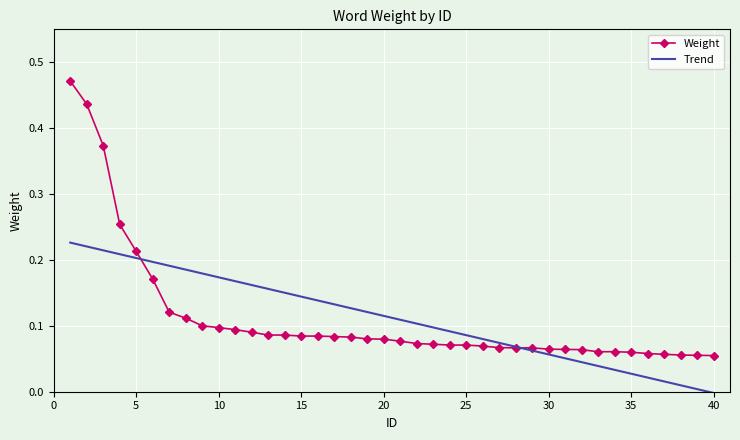

Which series has the widest spread of values?

Weight